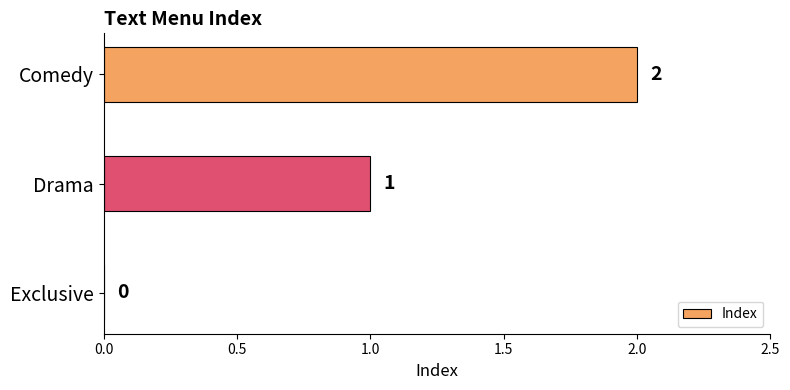

The chart shows a value of 1 at Comedy. True or false?

False